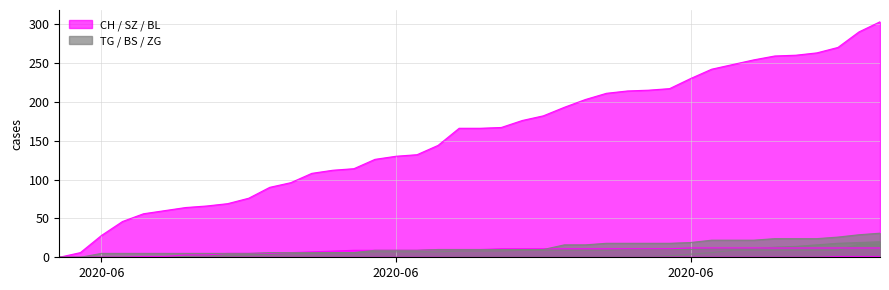

What is the sum of all BL values?

304